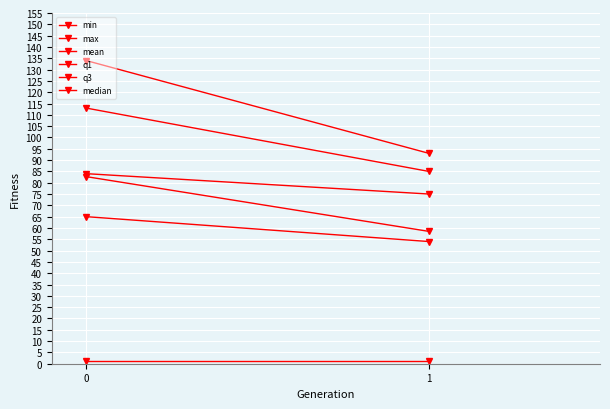

Read the q3 value at 1.

85.0